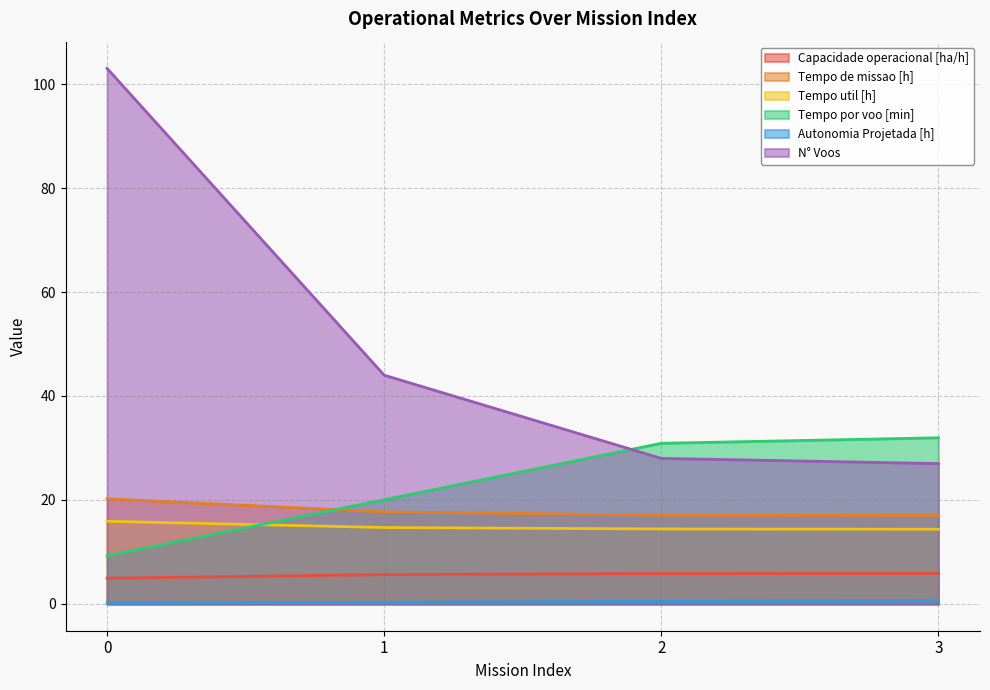

Which series has the largest range (max minus min)?

N° Voos